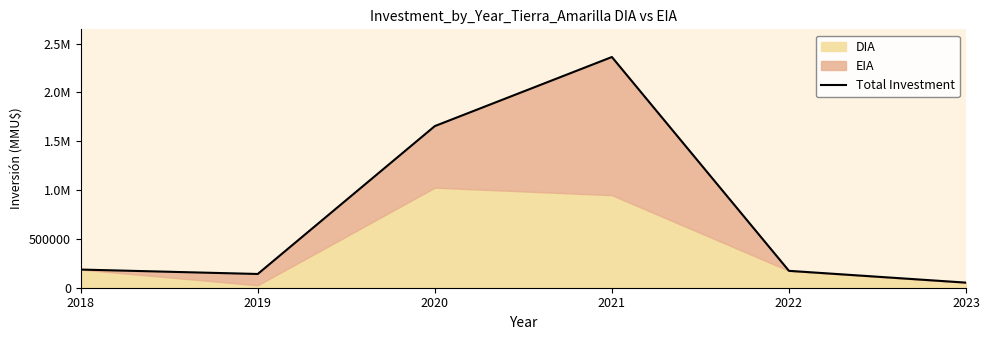

What value does the data have at 2020, to the nearest 100?

1655000